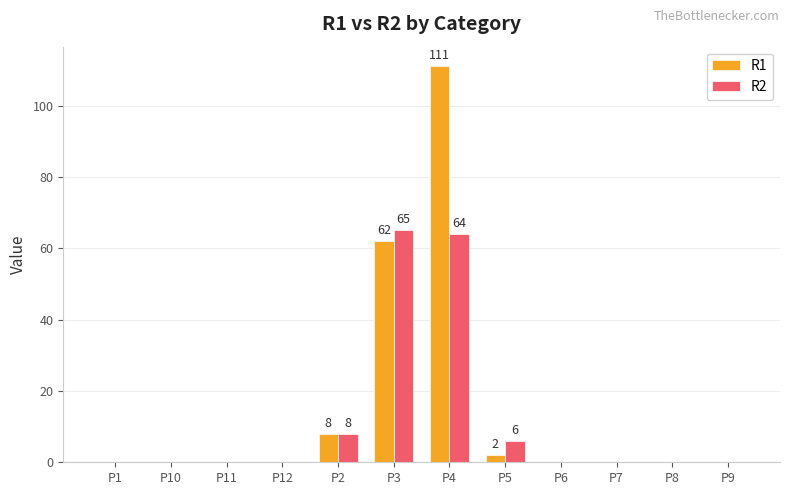

Which category has the highest value across all series?

P4